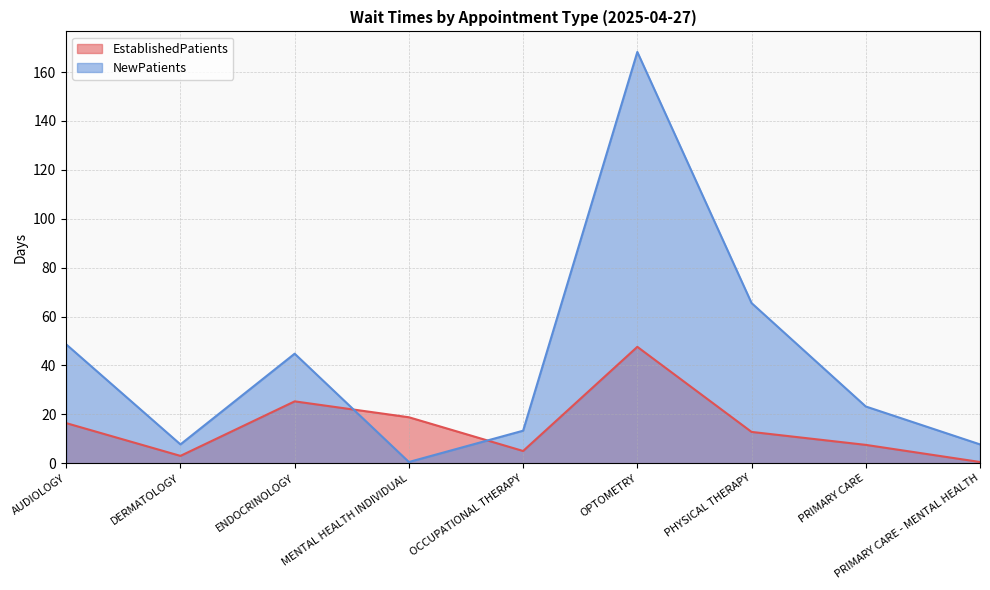

Rank the series at MENTAL HEALTH INDIVIDUAL from highest to lowest value.

EstablishedPatients, NewPatients